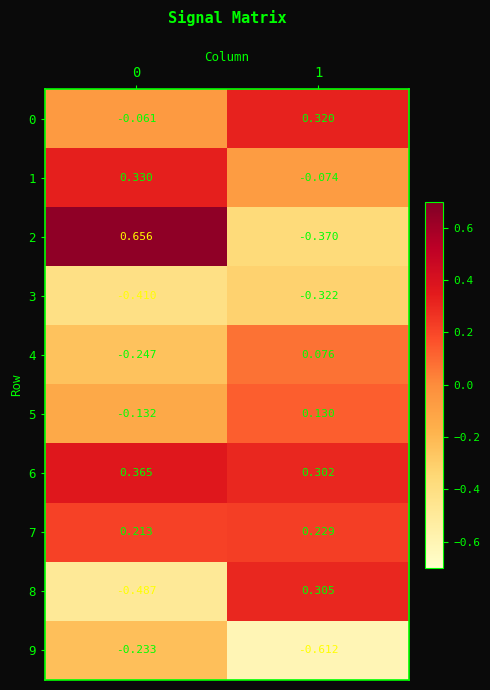

How many data points does each series have?

2